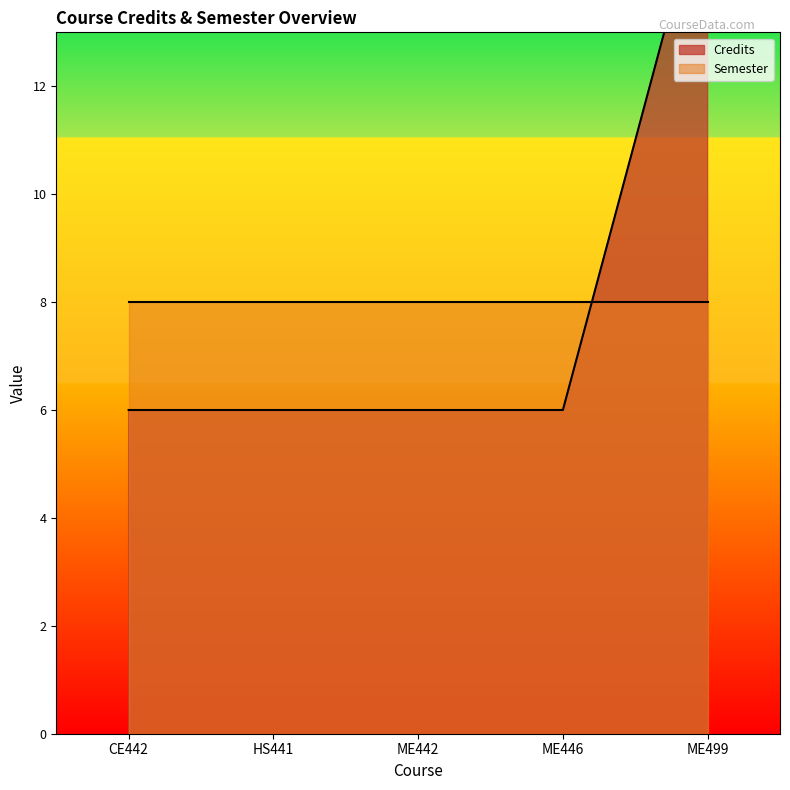

What is the difference between the maximum and minimum values?

10